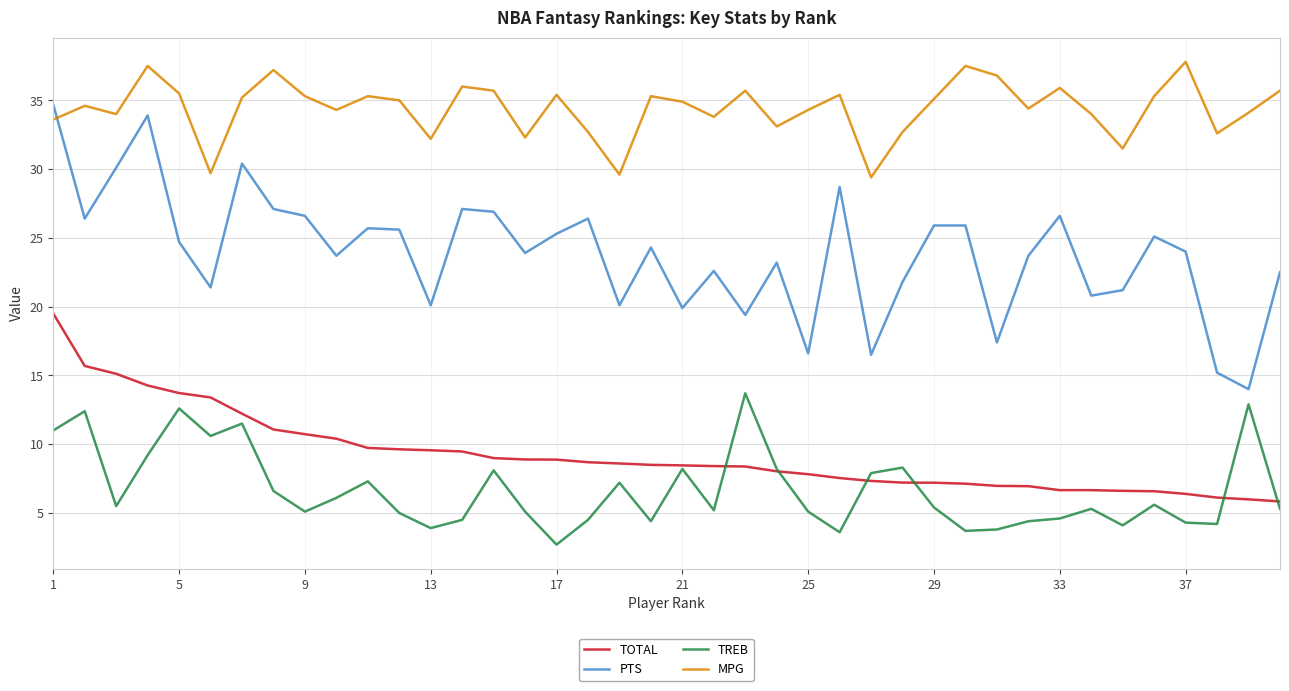

Which series has the largest total across all categories?

MPG